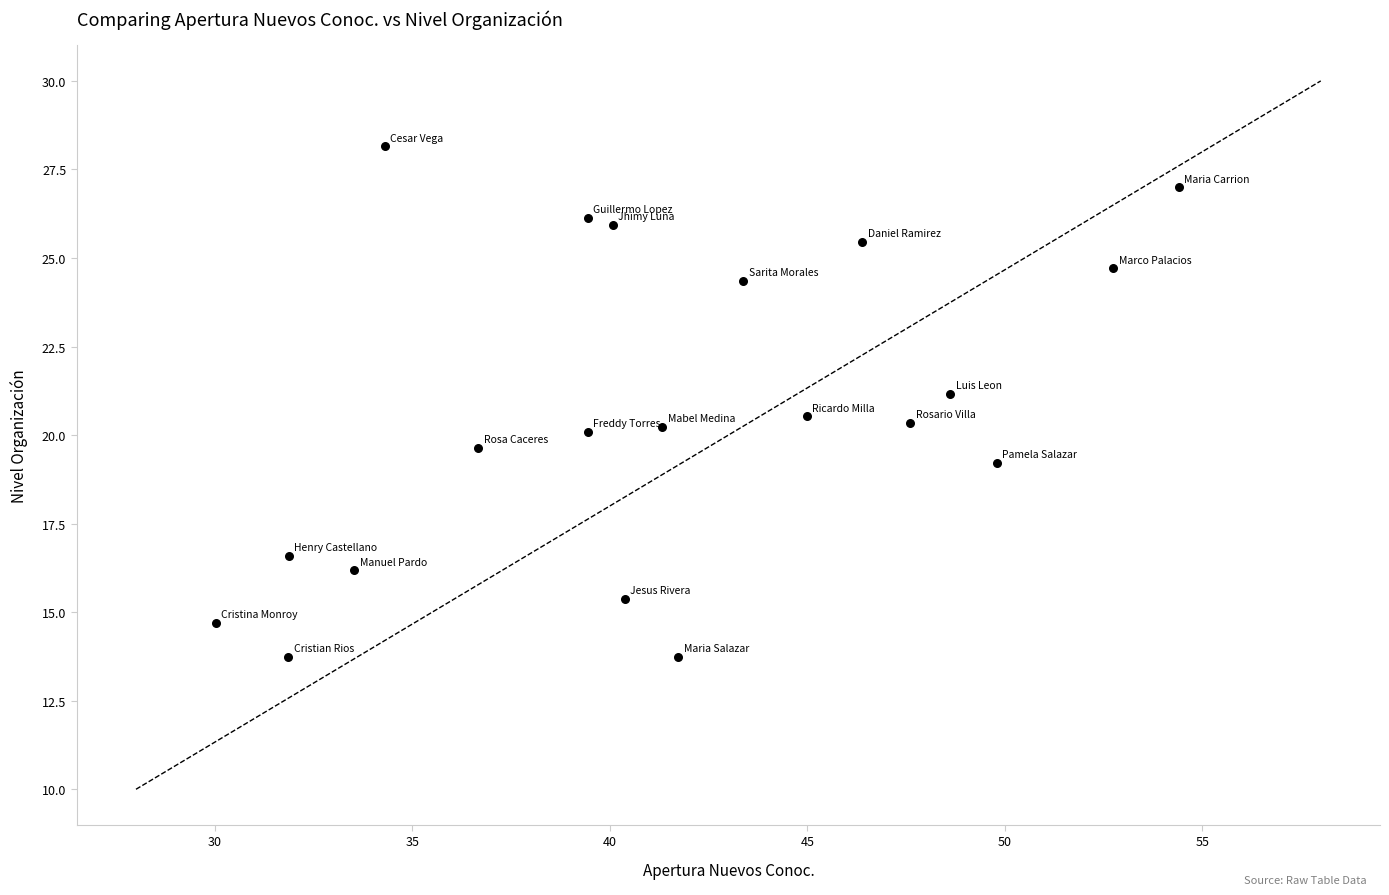

What is the range of X values (max minus min)?

24.4